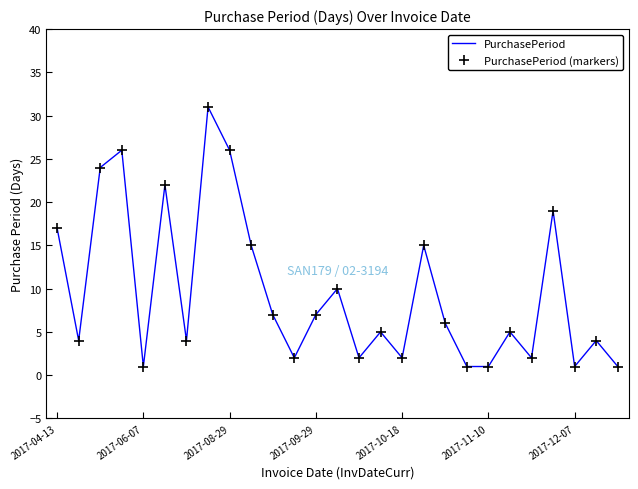

True or false: PurchasePeriod has more than 1 points higher than both neighbors.

True